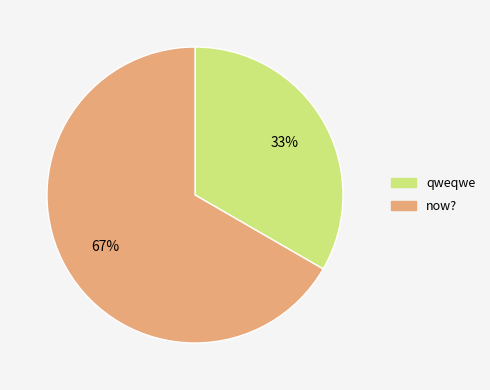

Count the number of slices in the pie.

2